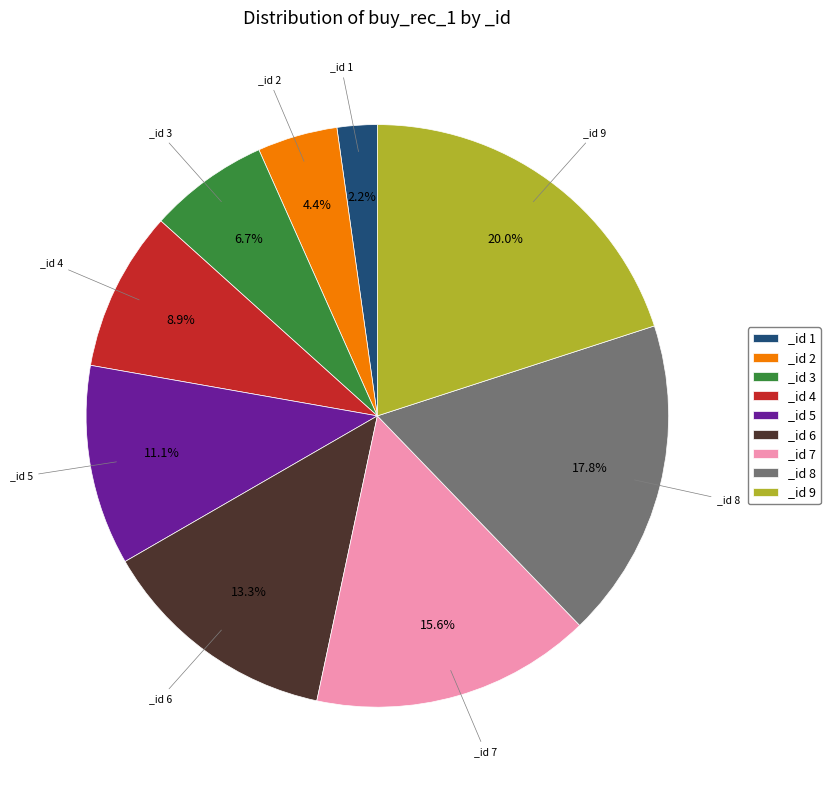

Which has a higher value, _id 7 or _id 9?

_id 9